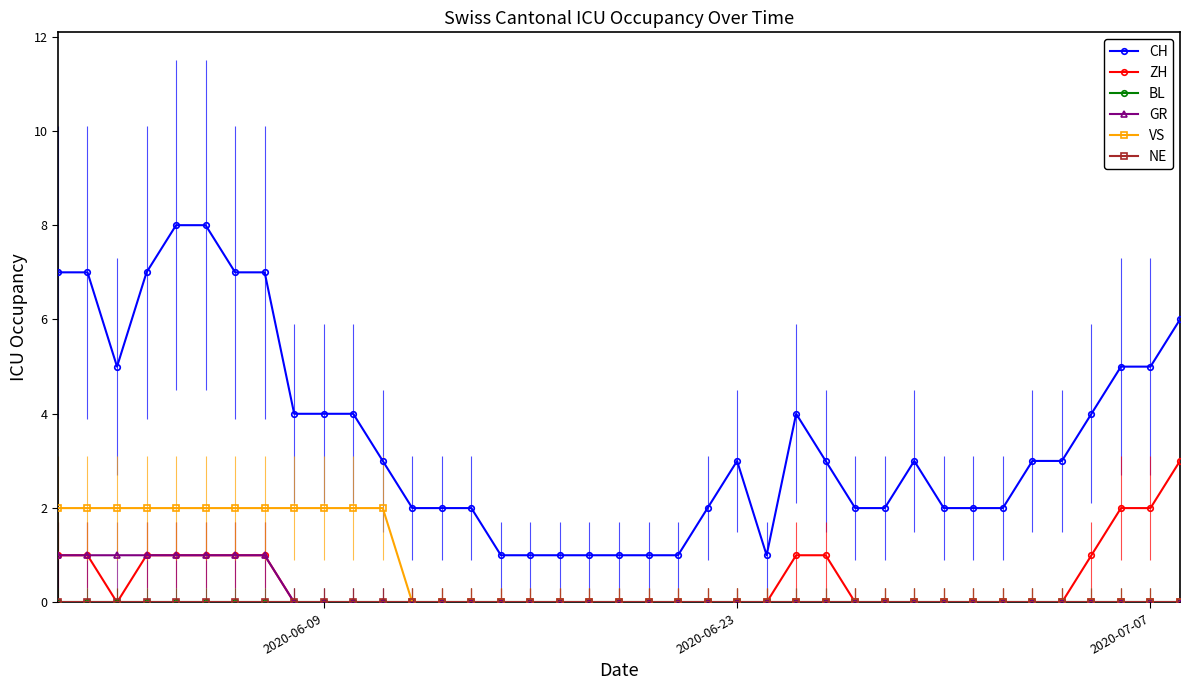

What is the value of the VS point at the 11th from the left?

2